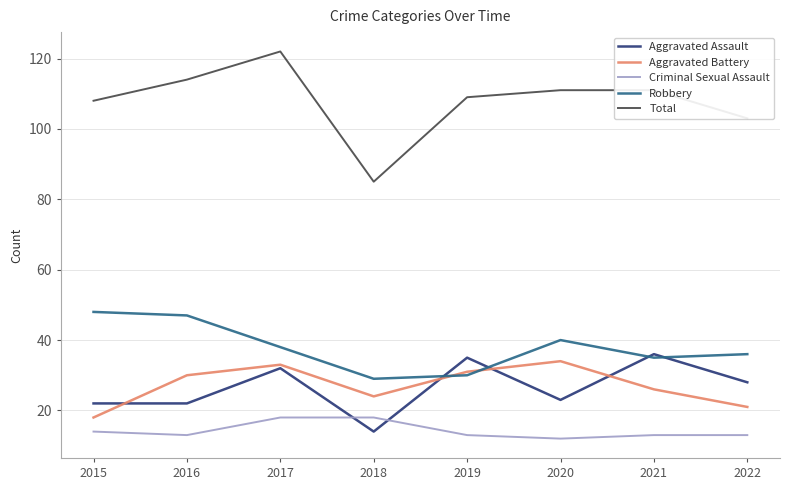

Is the value of Total at 2021 greater than the value of Aggravated Assault at 2022?

Yes